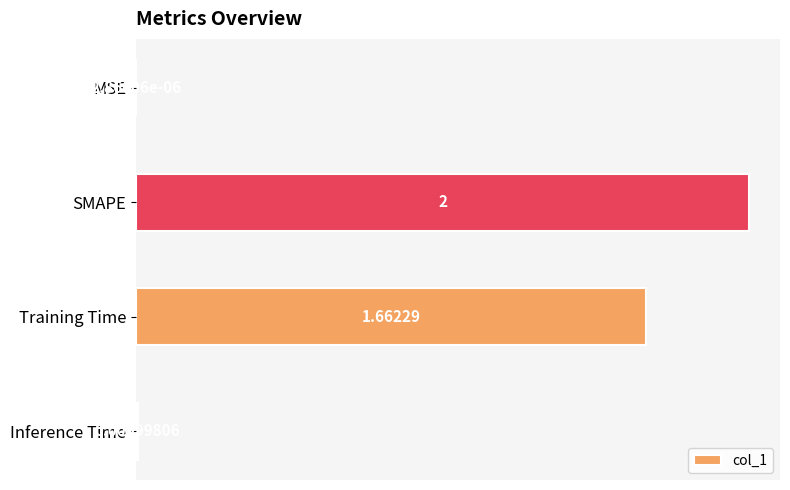

Between MSE and Inference Time, which is larger?

Inference Time